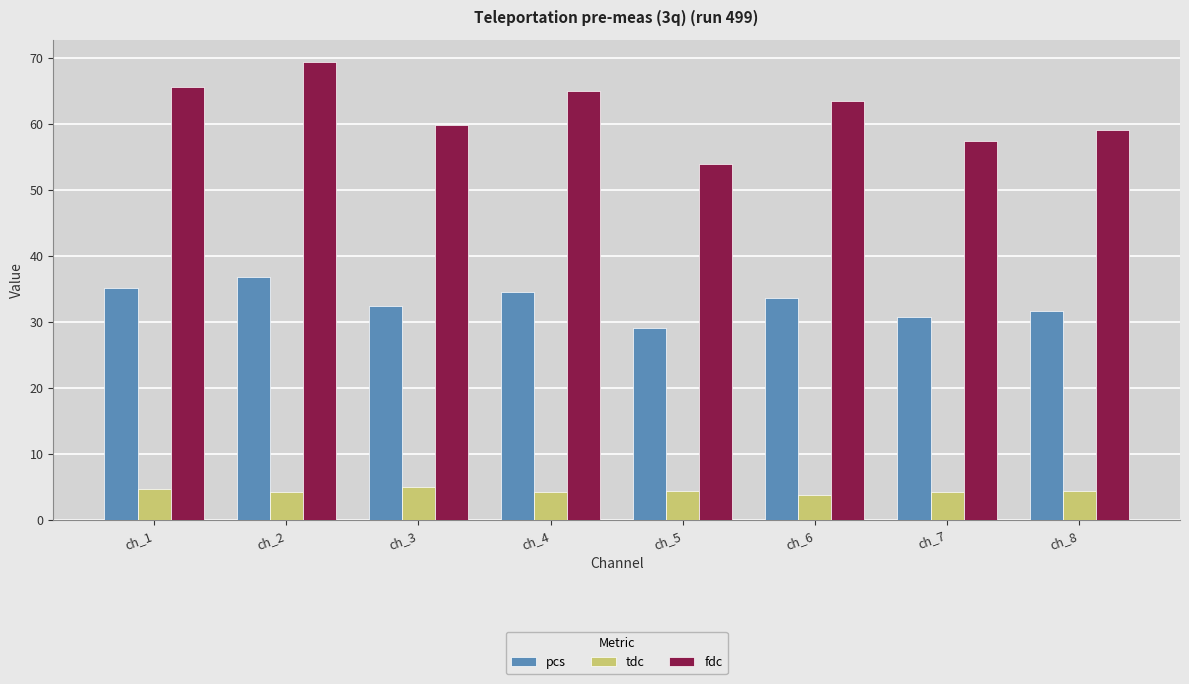

What is the sum of the tdc values at ch_3 and ch_7?

9.2